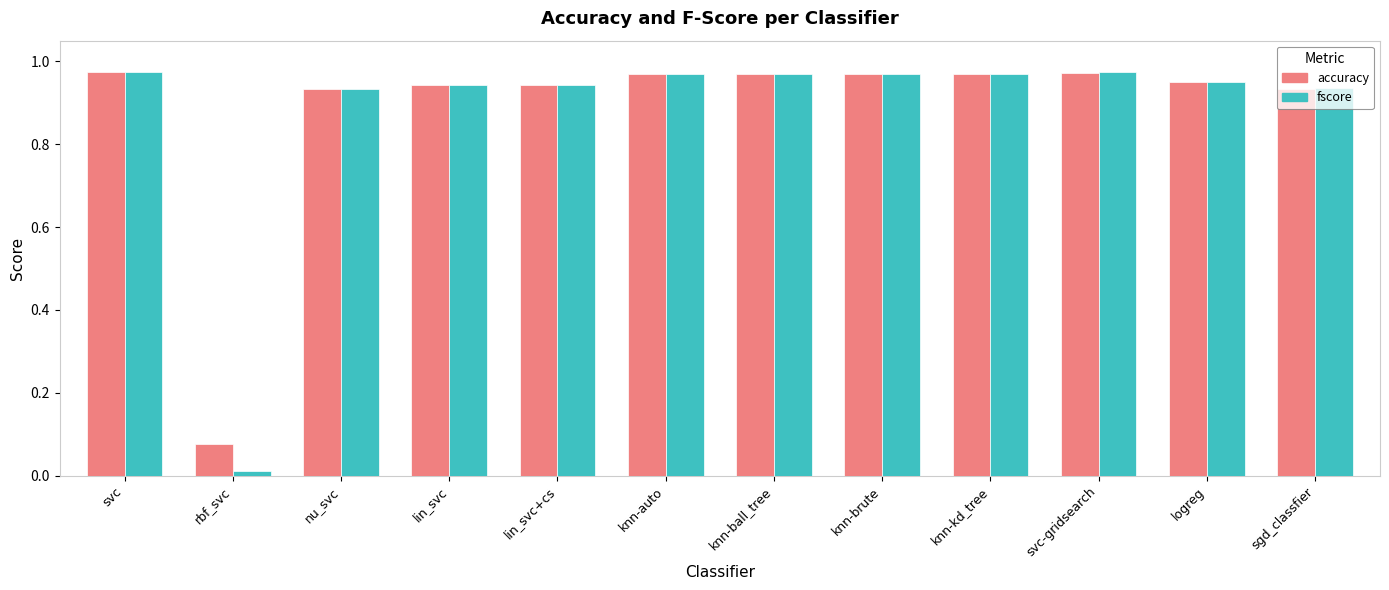

What position from the left is knn-brute?

8